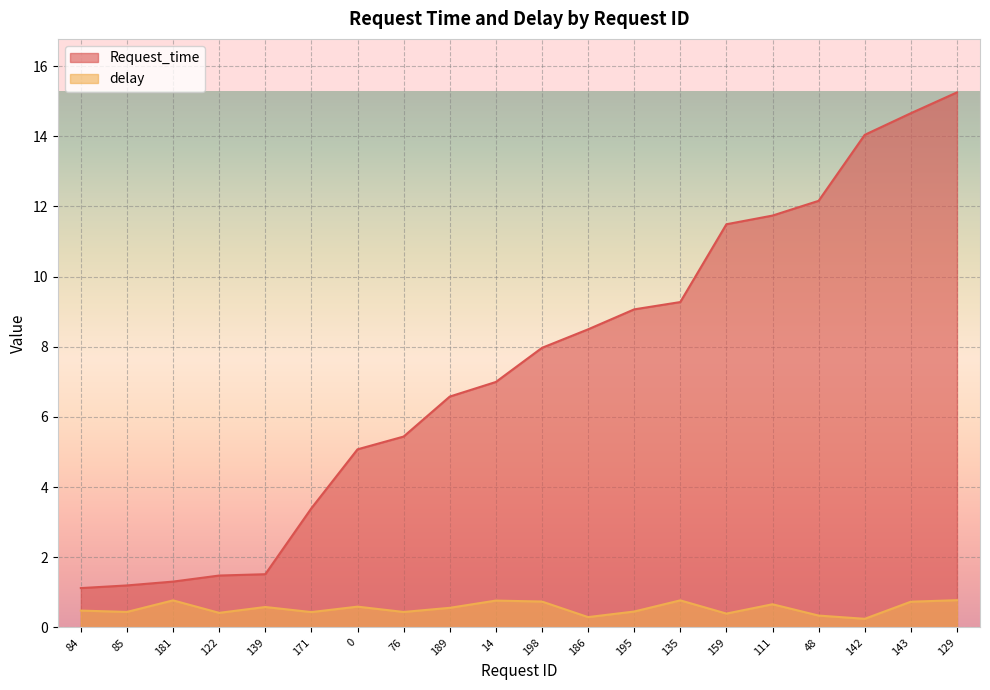

What is the total value across all series at 135?

10.0